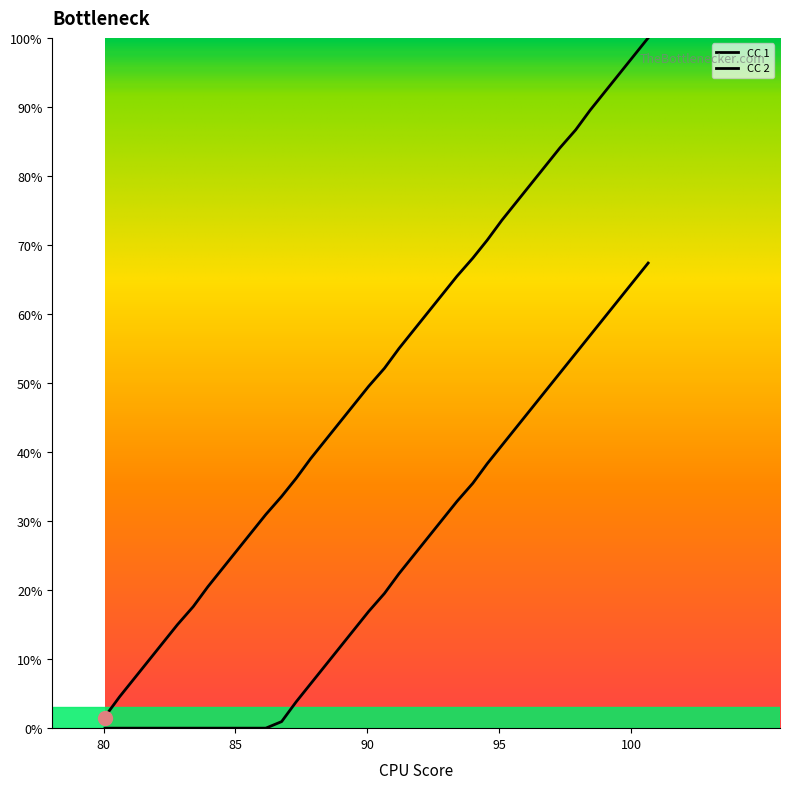

How many lines are shown in the chart?

2